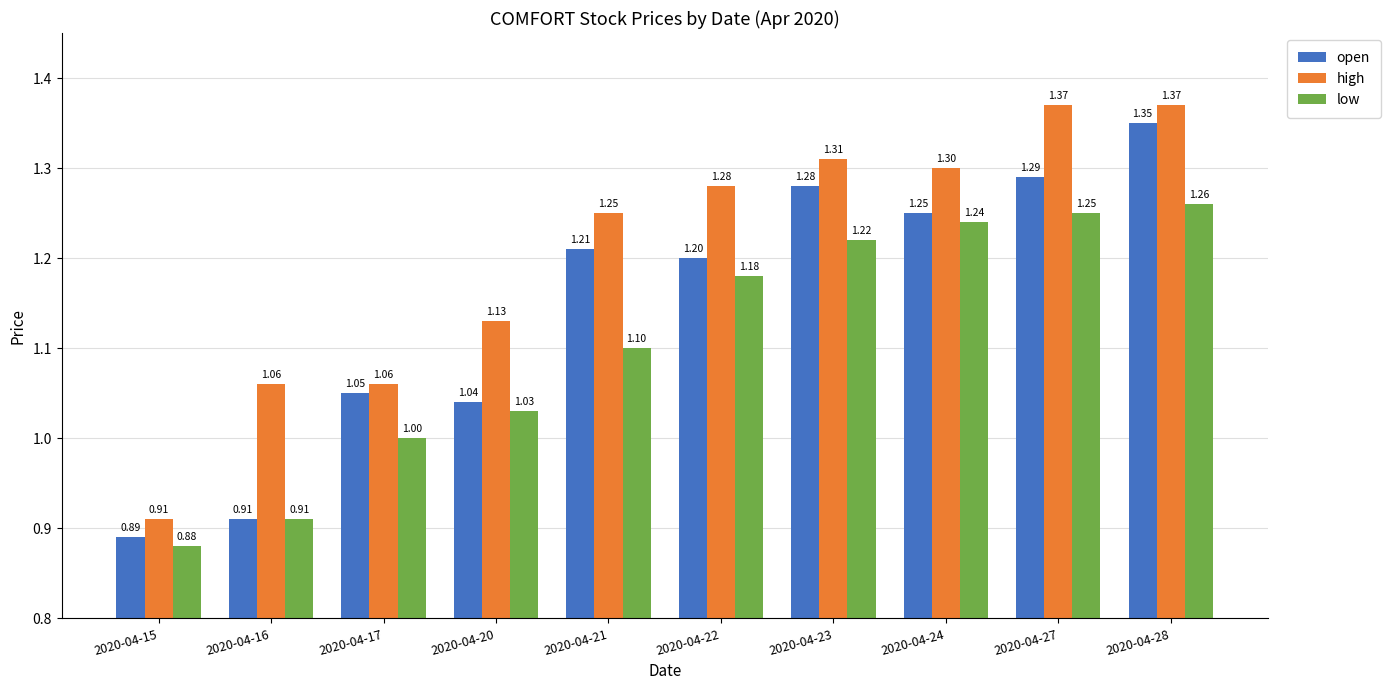

Which series changed the most between 2020-04-16 and 2020-04-23?

open